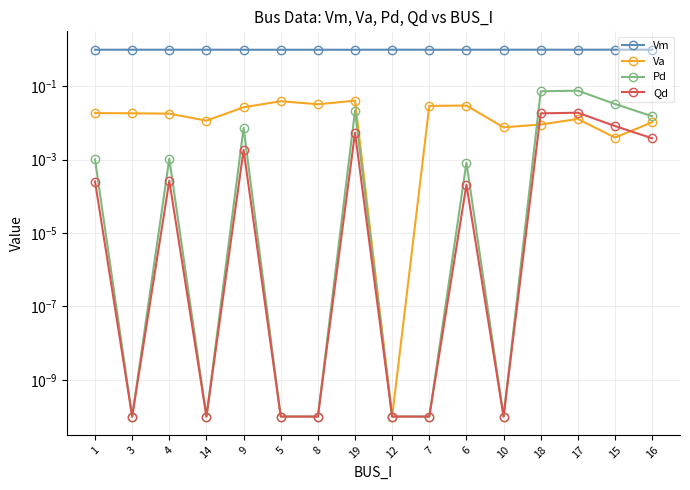

What is the total value across all series at 7?

1.0